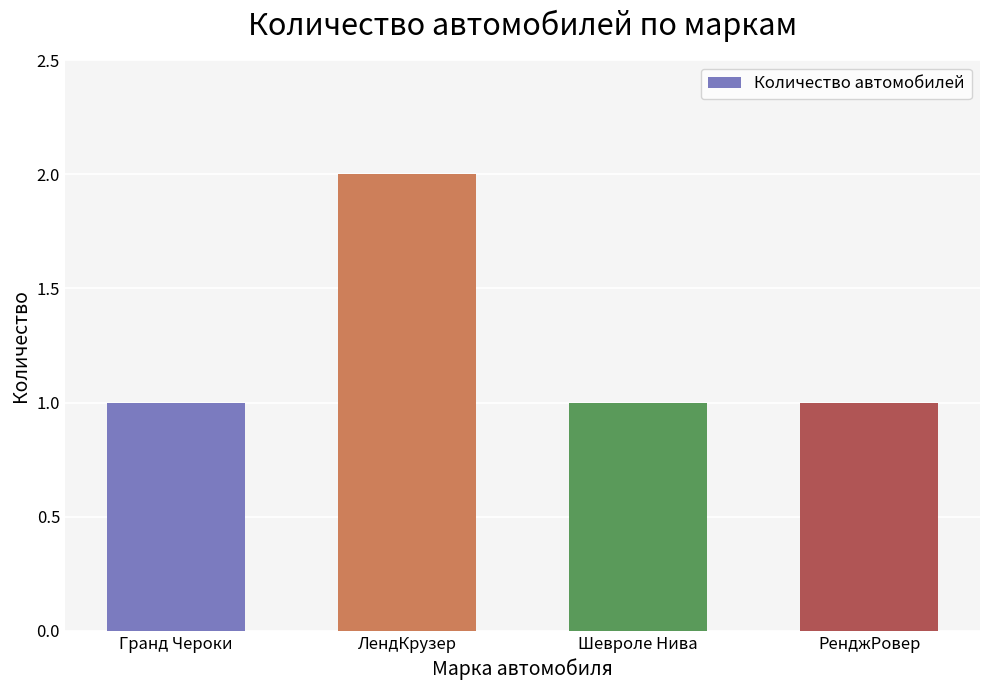

Which label corresponds to the largest value in the chart?

ЛендКрузер